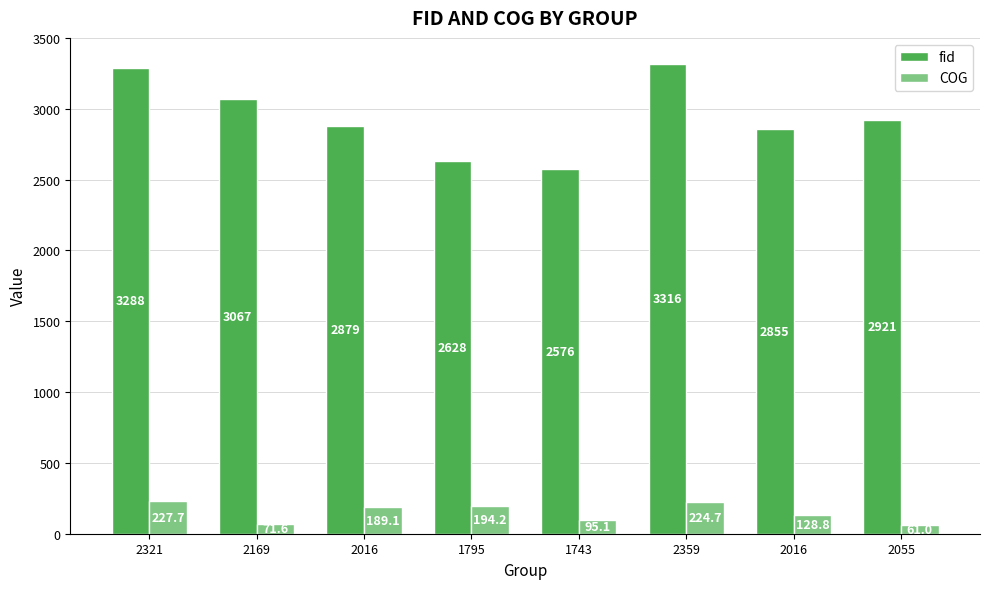

How many data points does each series have?

8